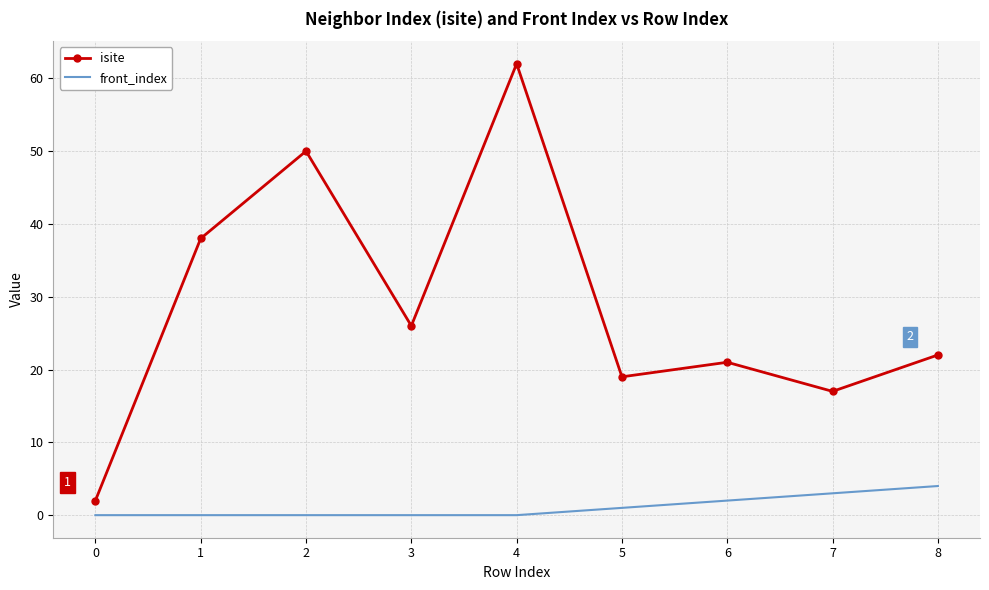

True or false: front_index and isite cross at least once.

False